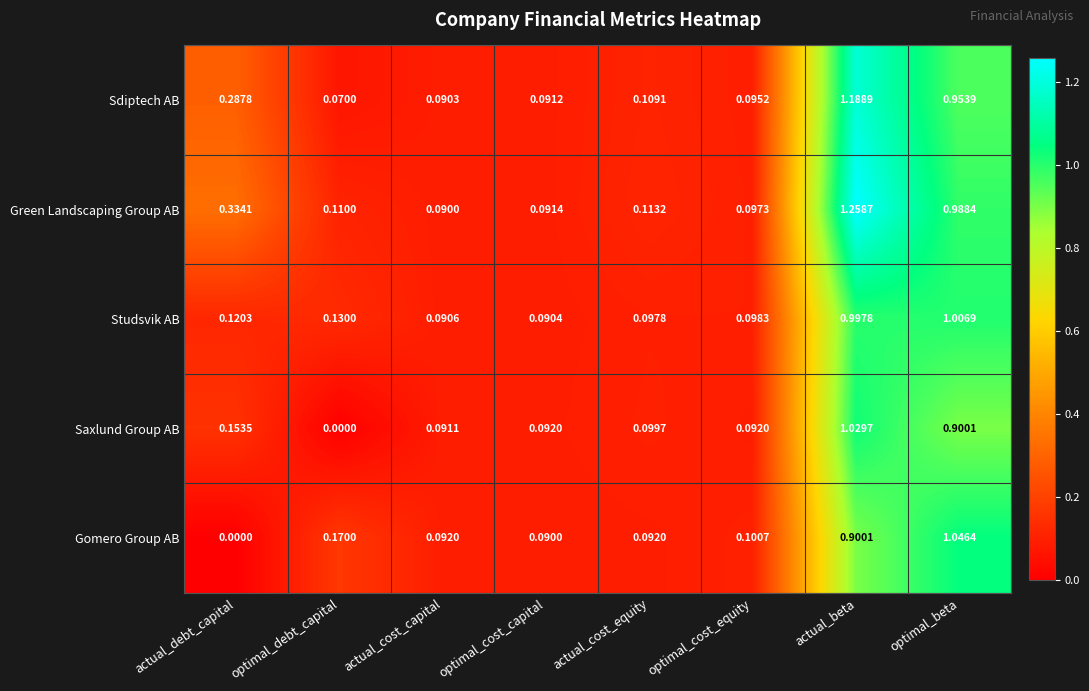

Which series has the largest total across all categories?

Green Landscaping Group AB